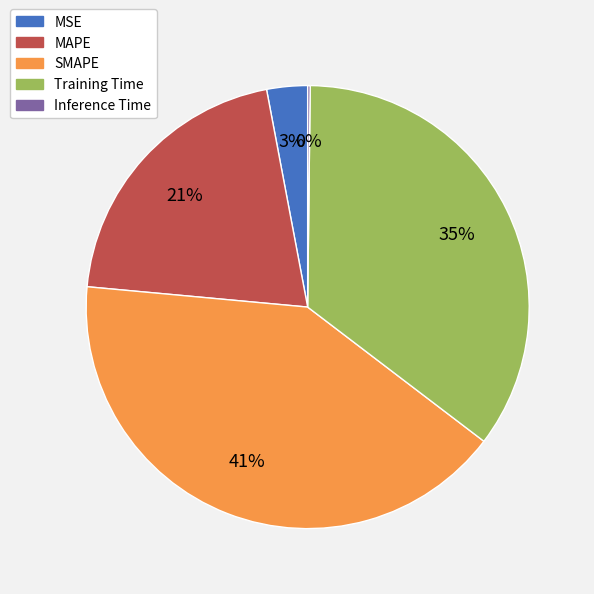

Between Training Time and MSE, which is larger?

Training Time